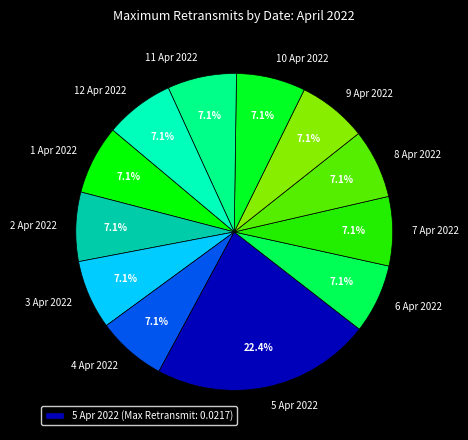

Which slice is the largest?

5 Apr 2022